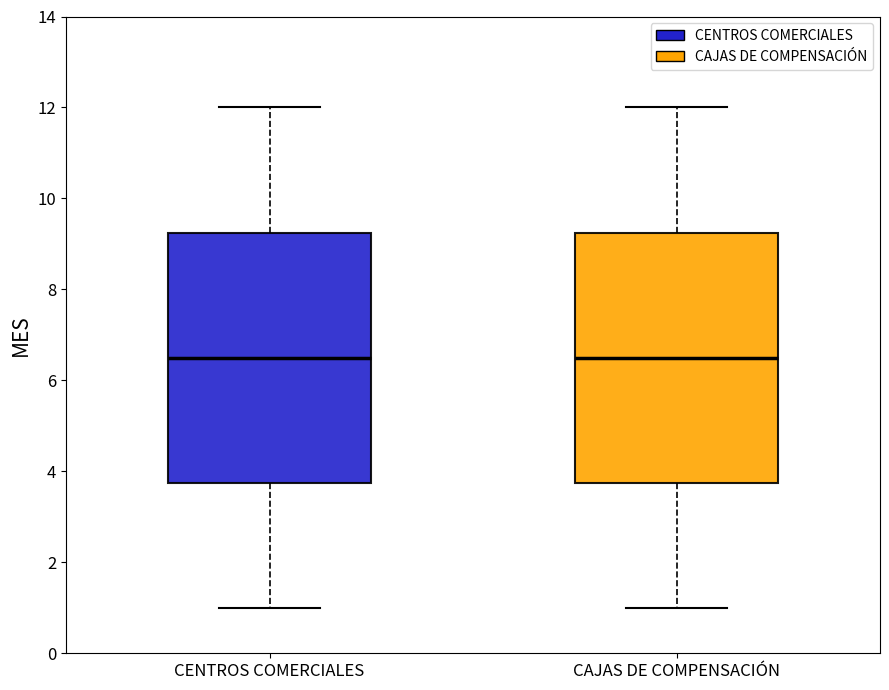

Reading left to right, read every box against the y-axis: the position of its median line, the range the box covers, and the ends of its whiskers. The values are not printed on the chart, so give them approximately, as read against the axis.

CENTROS COMERCIALES: median 6.6, box 3.8 to 9.2, whiskers 1.0 to 12.0
CAJAS DE COMPENSACIÓN: median 6.6, box 3.8 to 9.2, whiskers 1.0 to 12.0